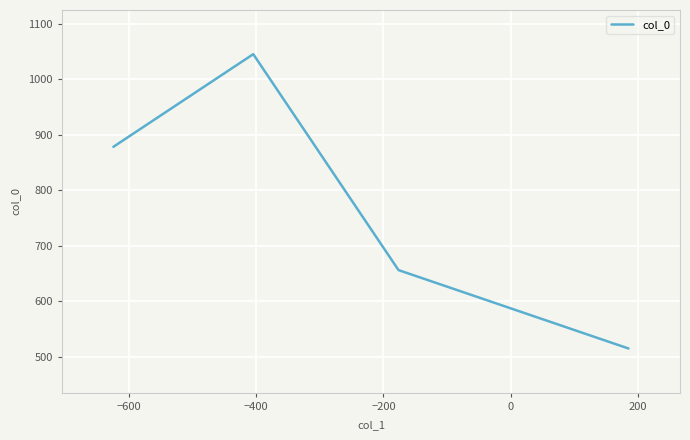

What is the smallest value displayed?

515.0